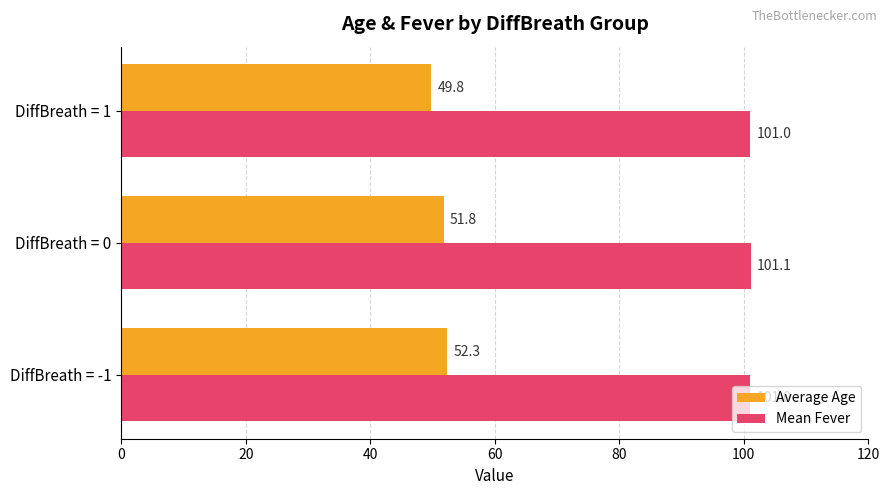

Which series has the largest range (max minus min)?

Average Age